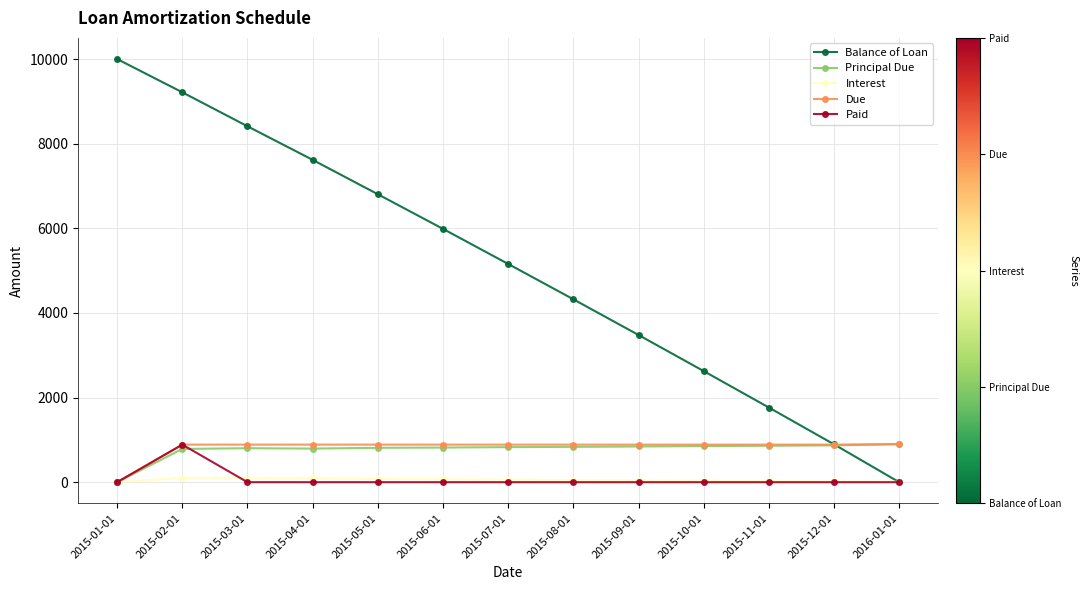

What is the value of the Interest point at the 9th from the left?

44.1